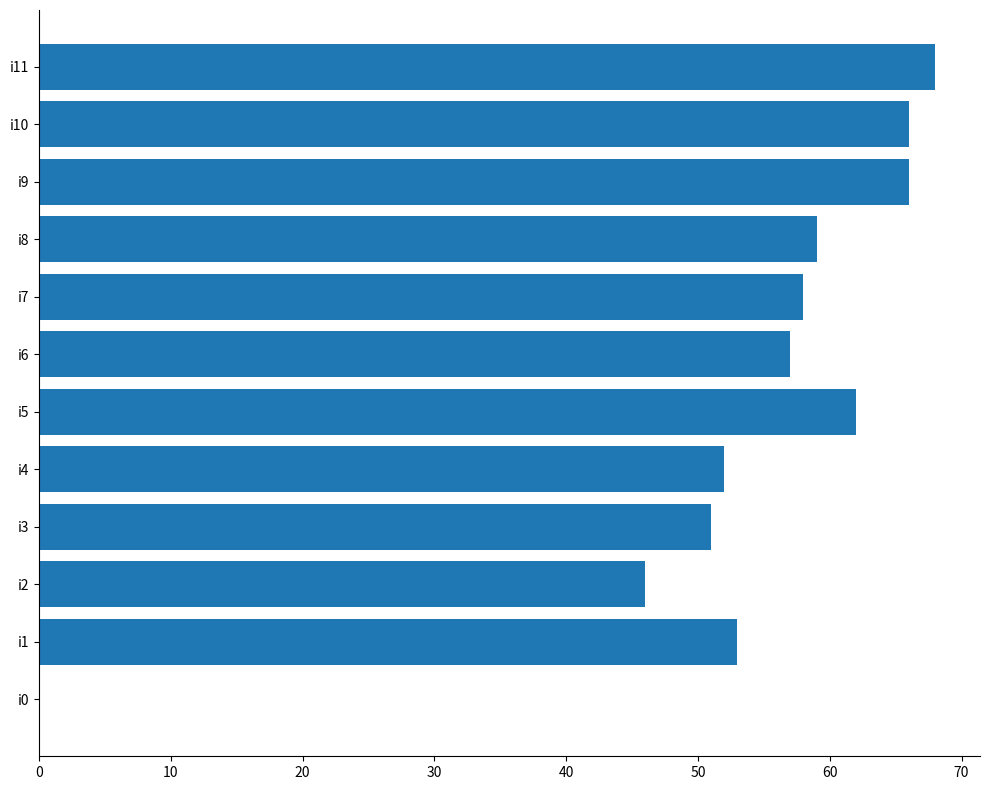

What is the change in value from i5 to i7?

-4